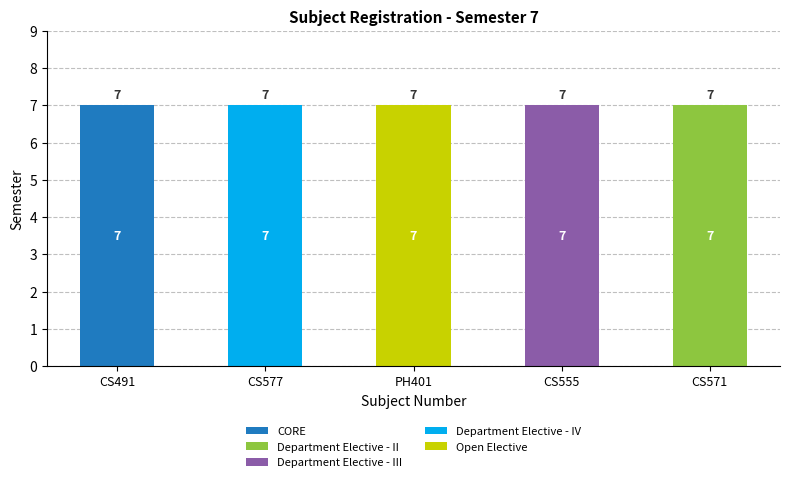

What is the average value of the CORE series?

1